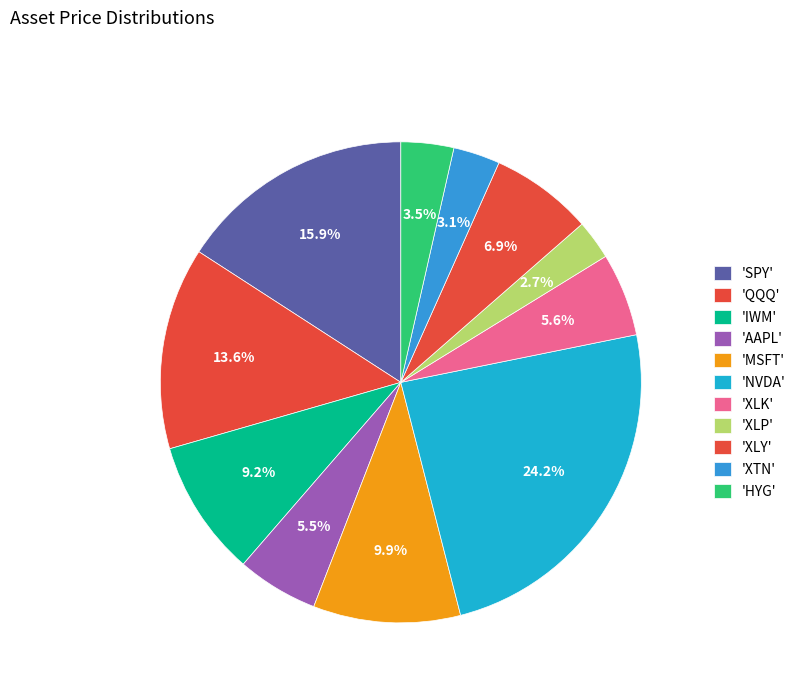

Count the number of slices in the pie.

11